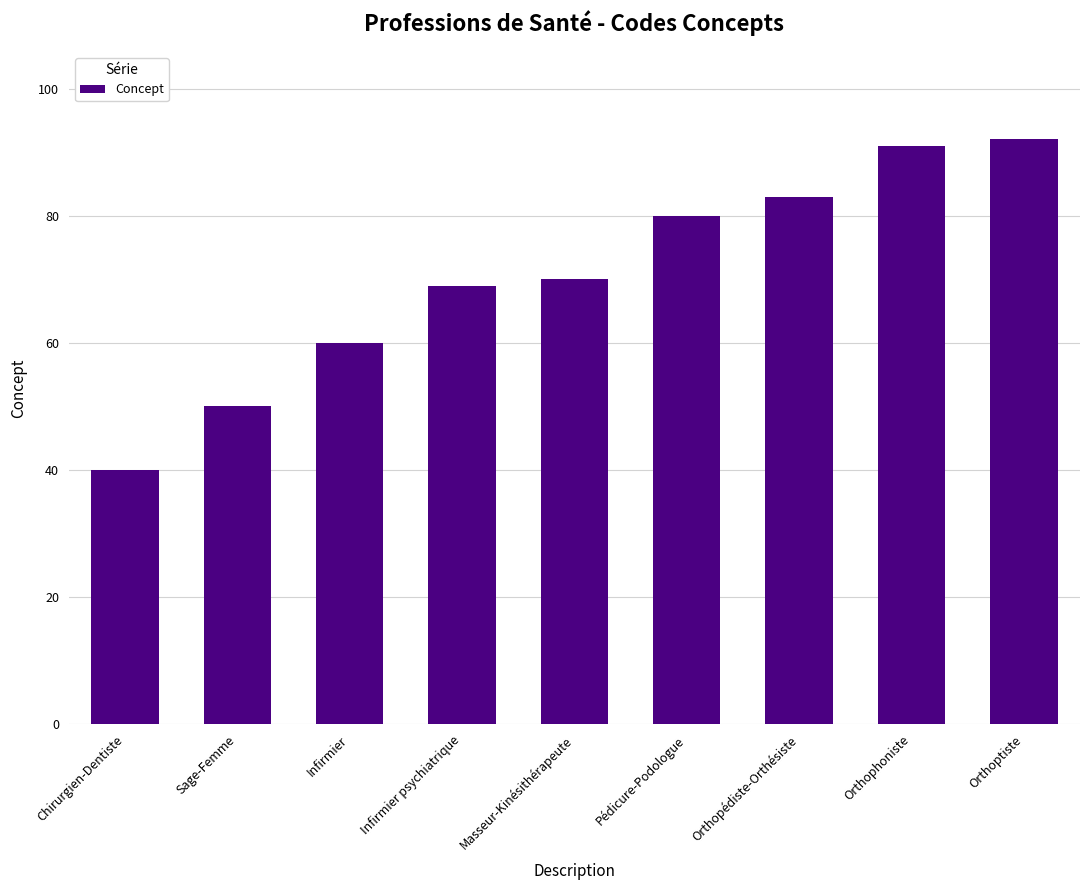

The value at Masseur-Kinésithérapeute is 24. True or false?

False